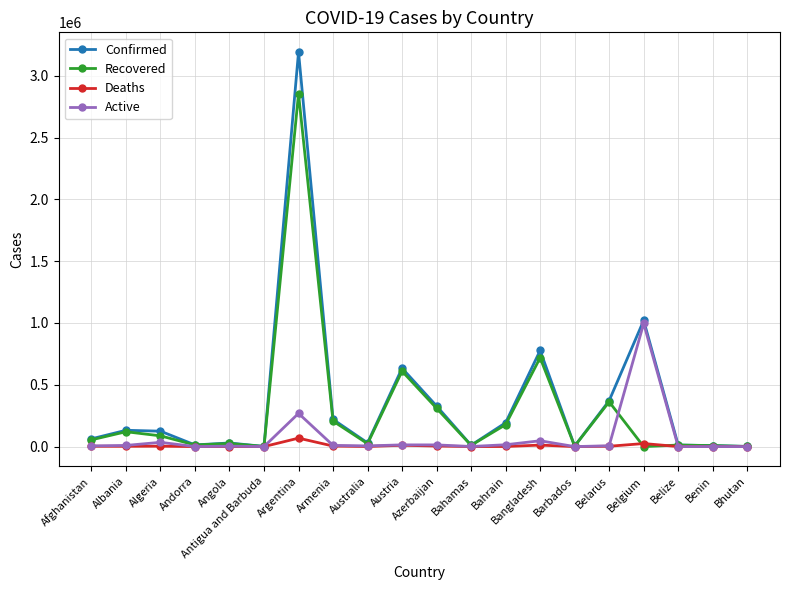

True or false: Recovered has more than 0 interior local peaks.

True